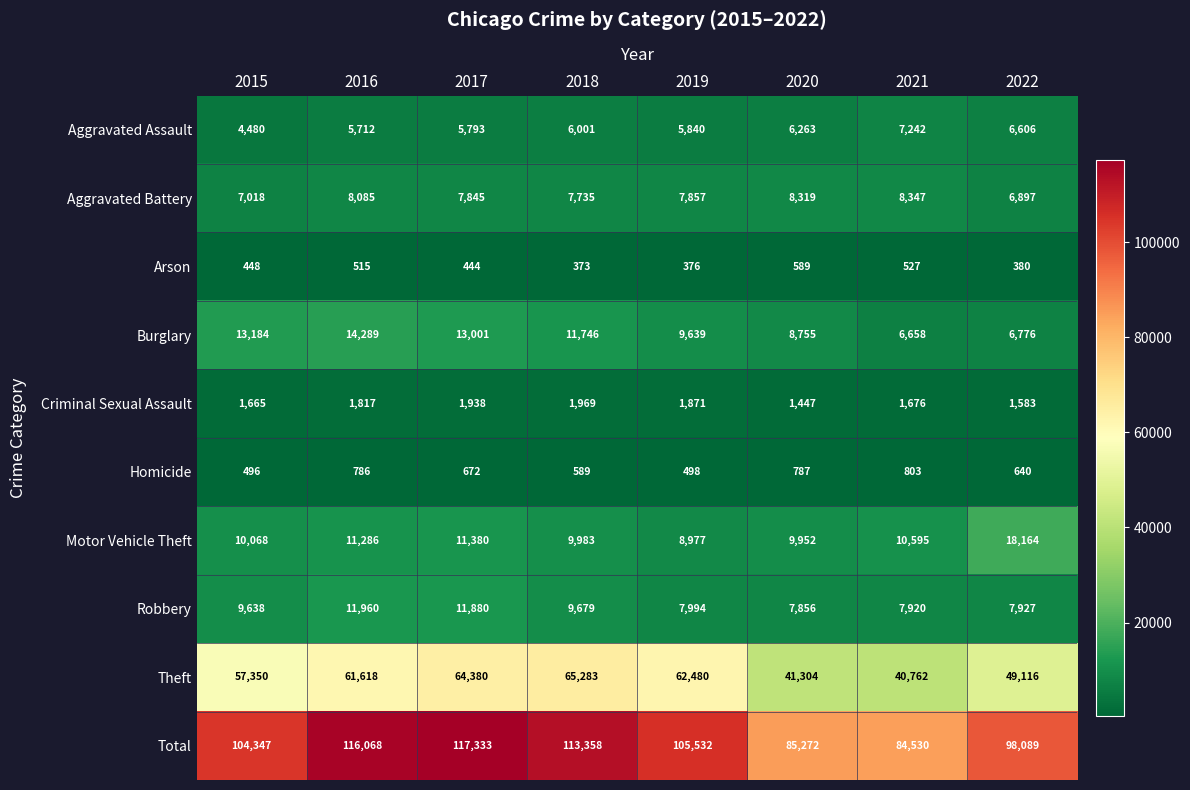

True or false: Theft has a value of 87394 at 2015.

False